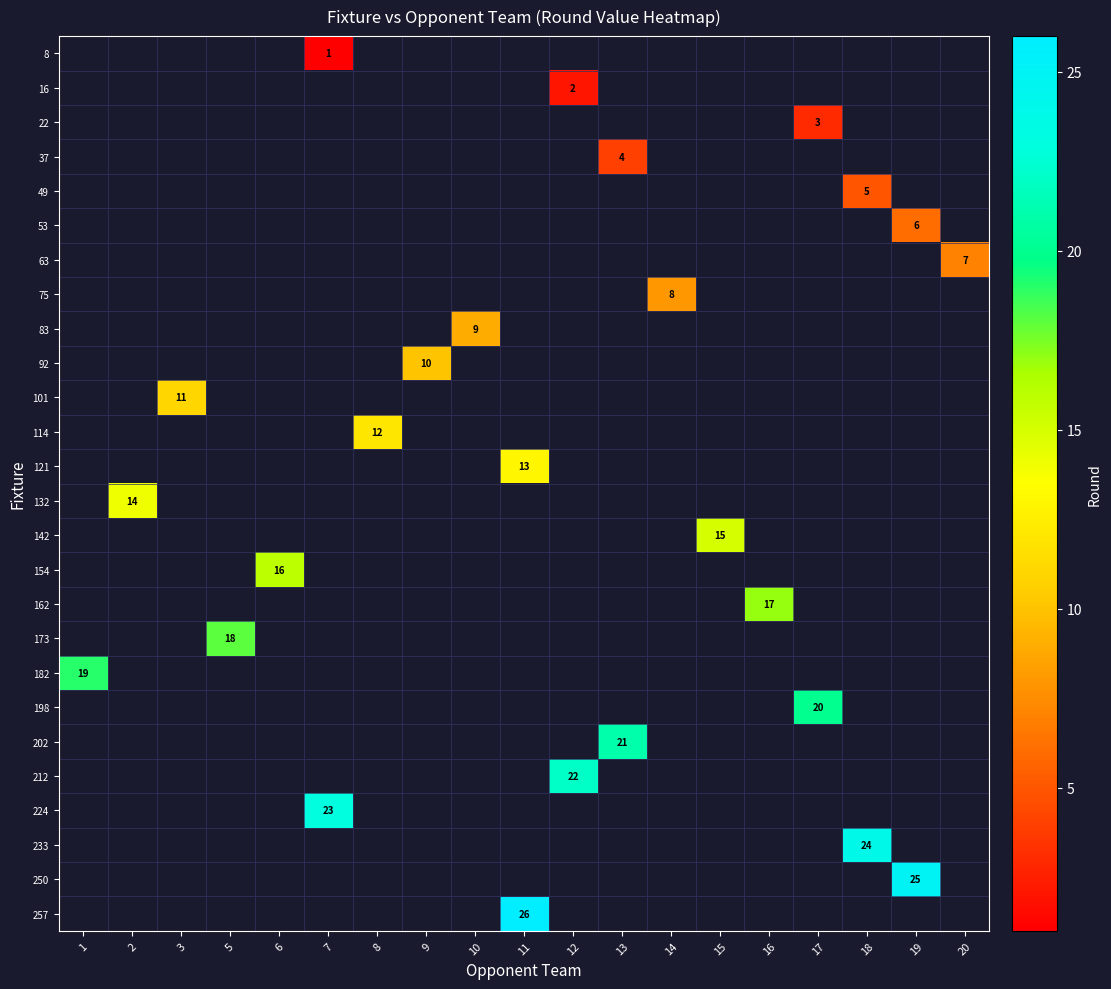

How many distinct data groups are displayed?

26